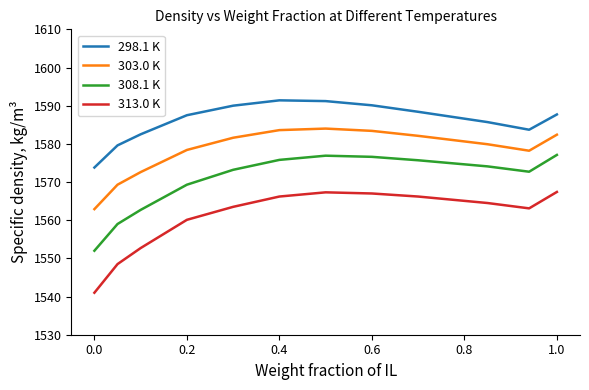

How many values in the 303.0 K series are below 1581?

6